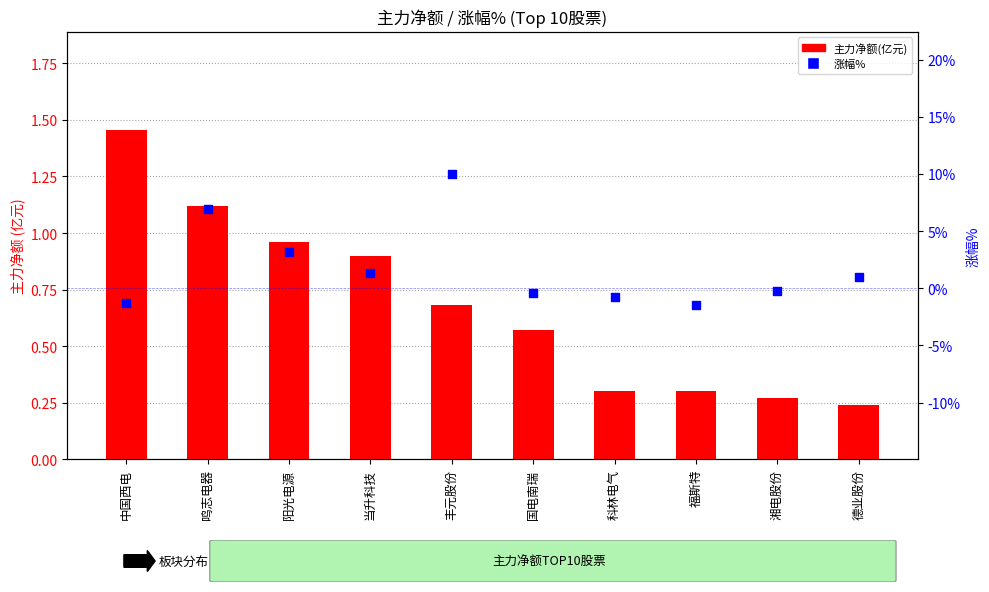

Which series contains the highest Y value?

涨幅%